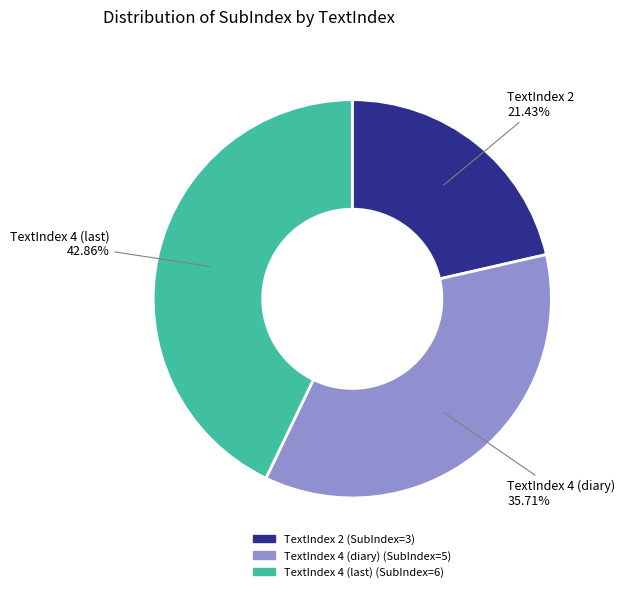

Is there a majority slice in this chart?

No